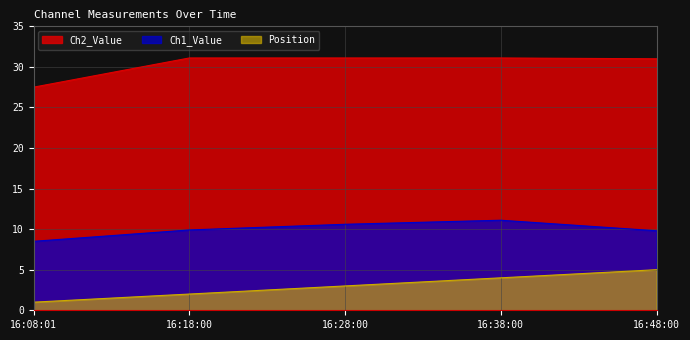

Count the Position values in the range 2 to 4.

3